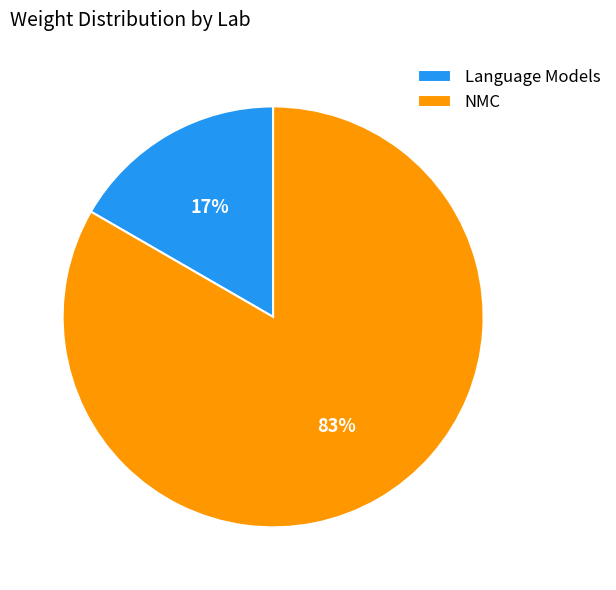

Which slice represents more than half of the pie?

NMC